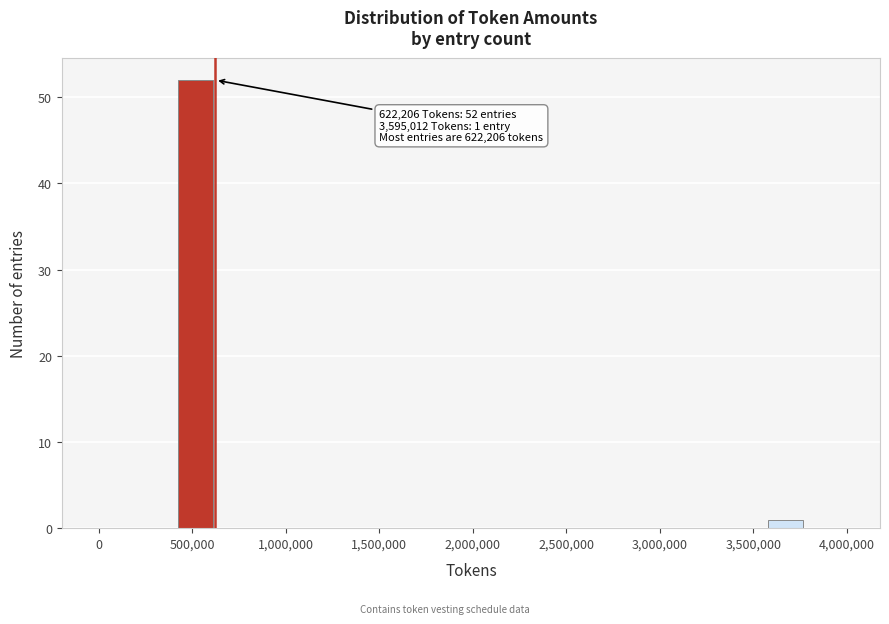

Which range on the x-axis has the tallest bar?

400000 to 650000